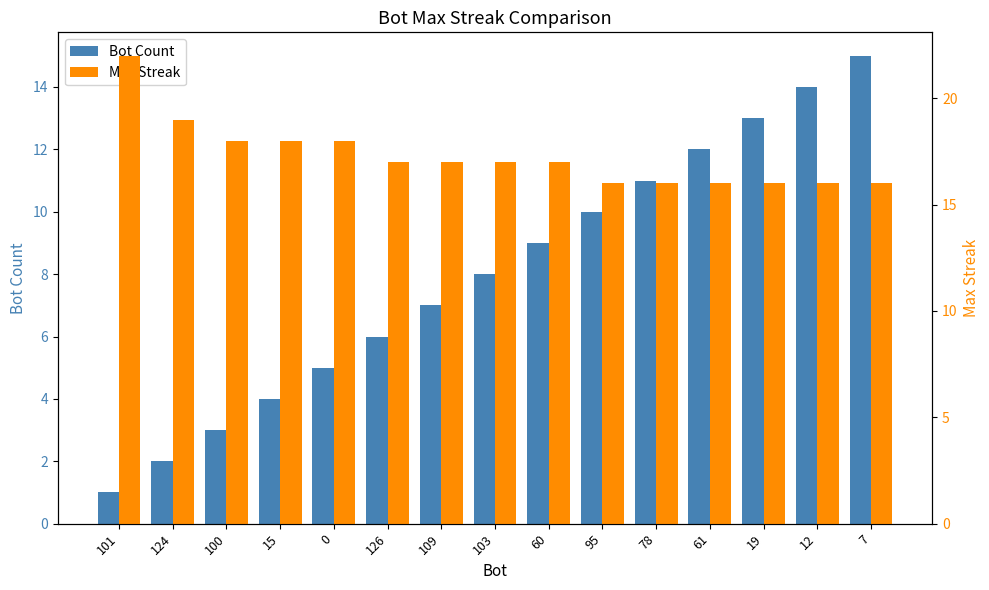

The value of Max Streak at 95 is 5. True or false?

False